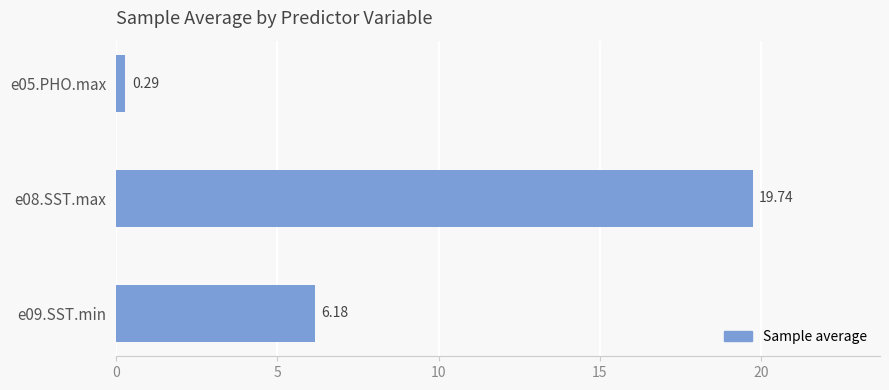

Are the bars grouped side by side (vs. stacked)?

No